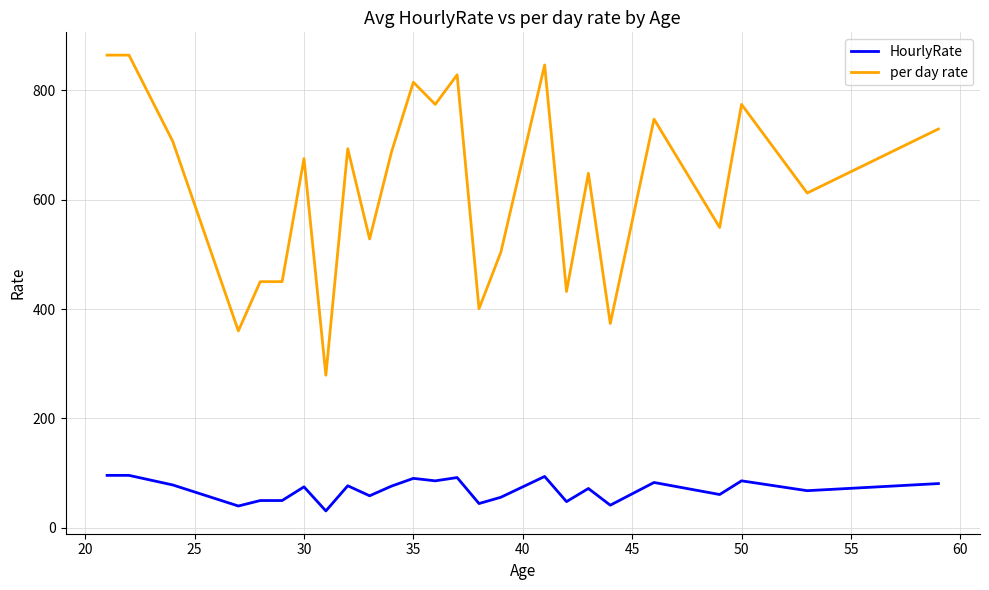

True or false: per day rate and HourlyRate intersect in this chart.

False